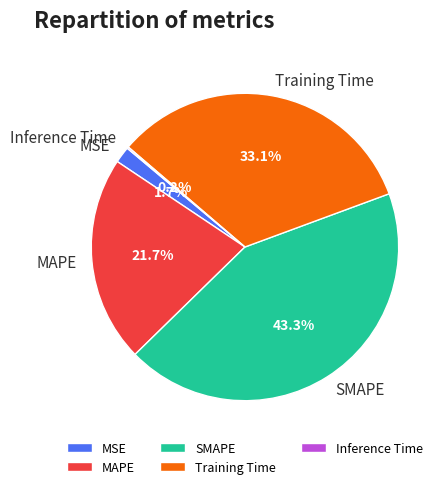

Is there a majority slice in this chart?

No